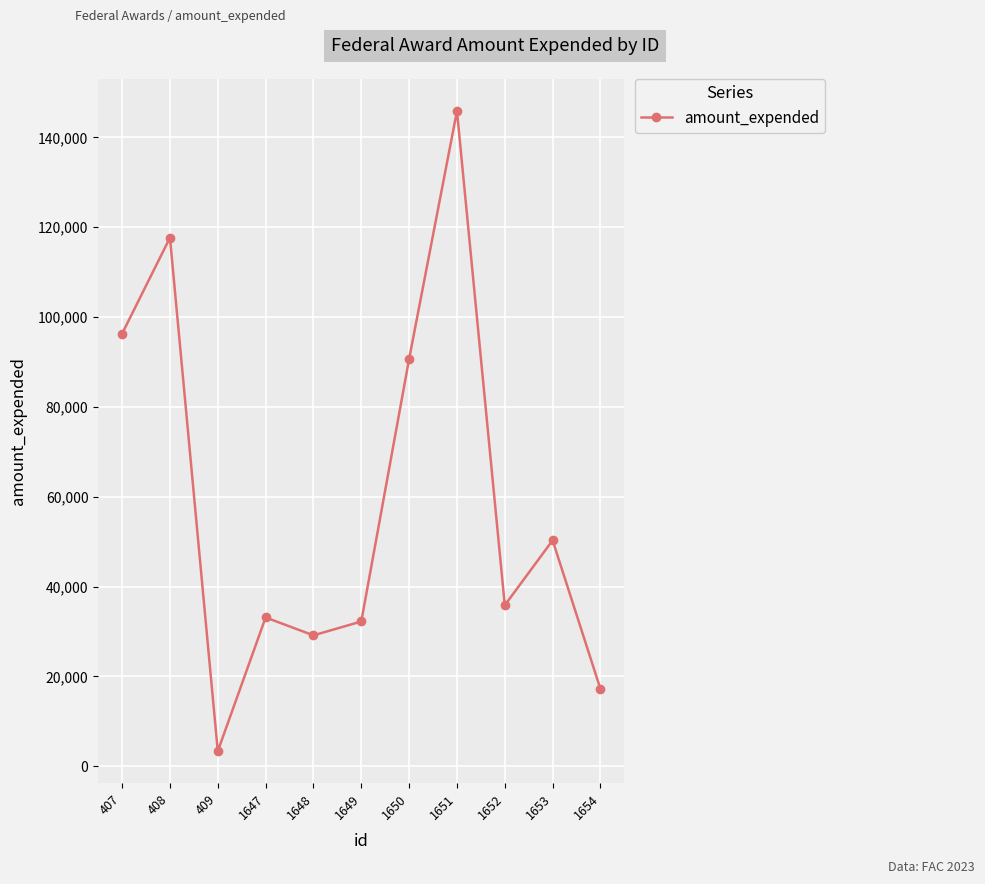

Reading right to left, what are all the values shown in this chart?

17183	50289	35838	145856	90677	32223	29134	33120	3353	117650	96305